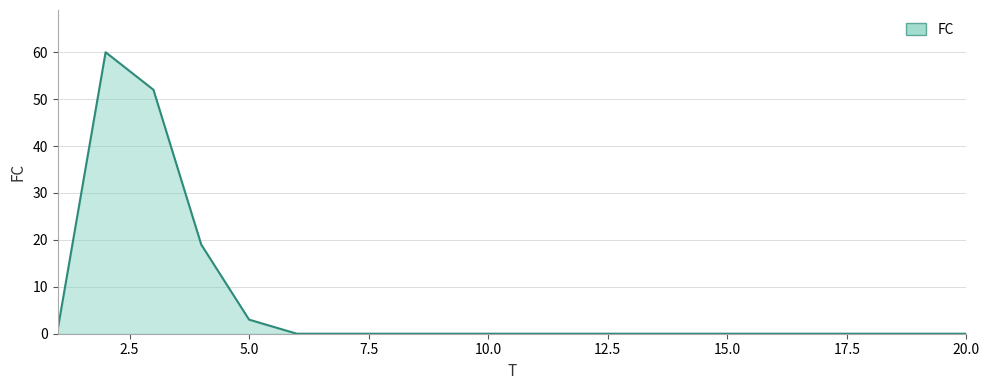

What is the difference between the maximum and minimum values?

60